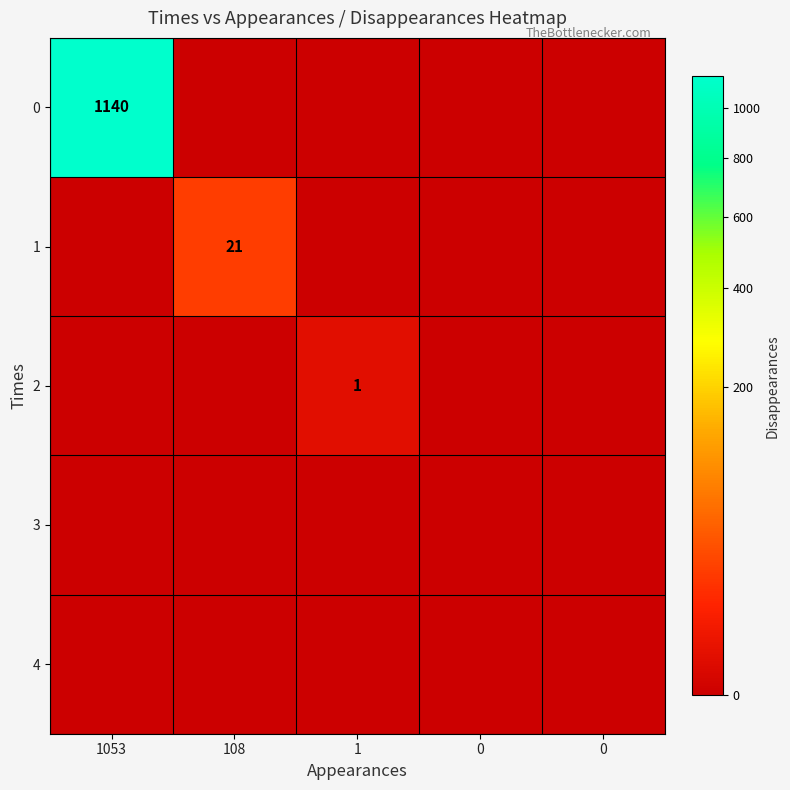

Between 108 and 0, which series saw the biggest shift?

1